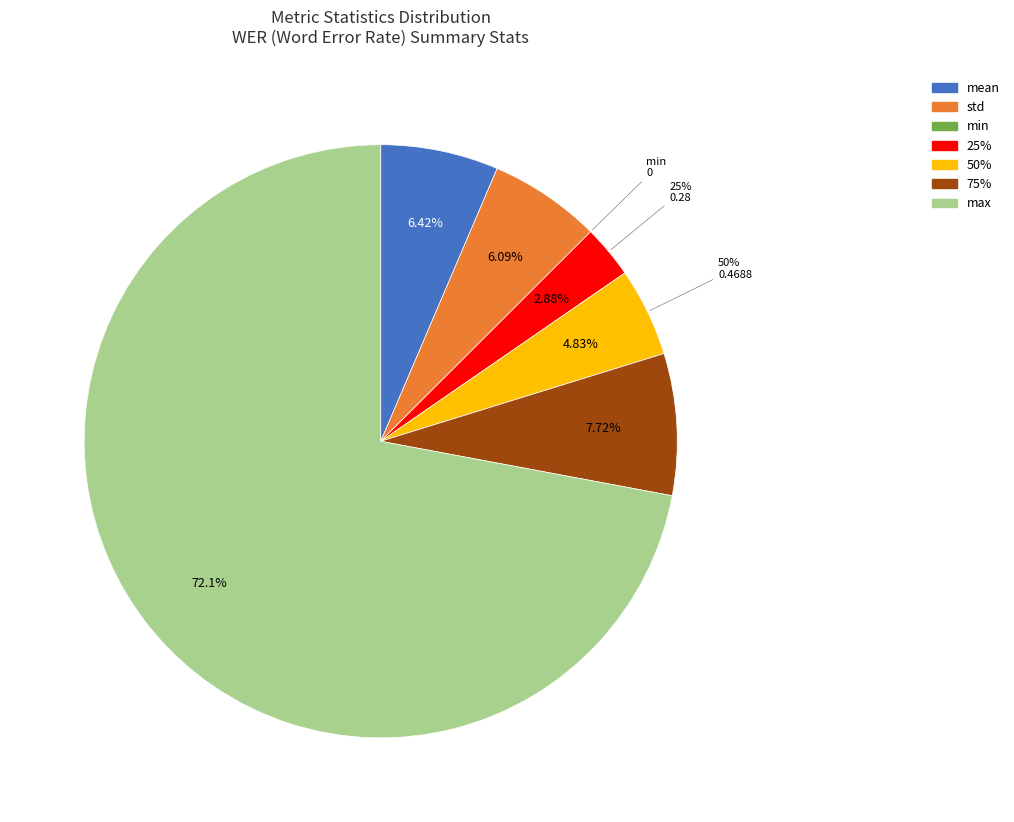

Is it true that 50% is 5% of the pie?

True